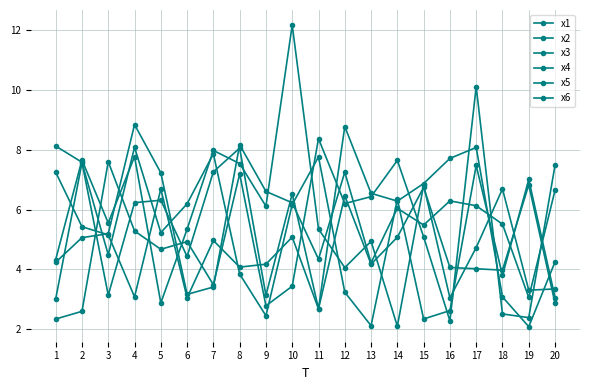

Is it true that x6 equals 7.0 at 17?

False